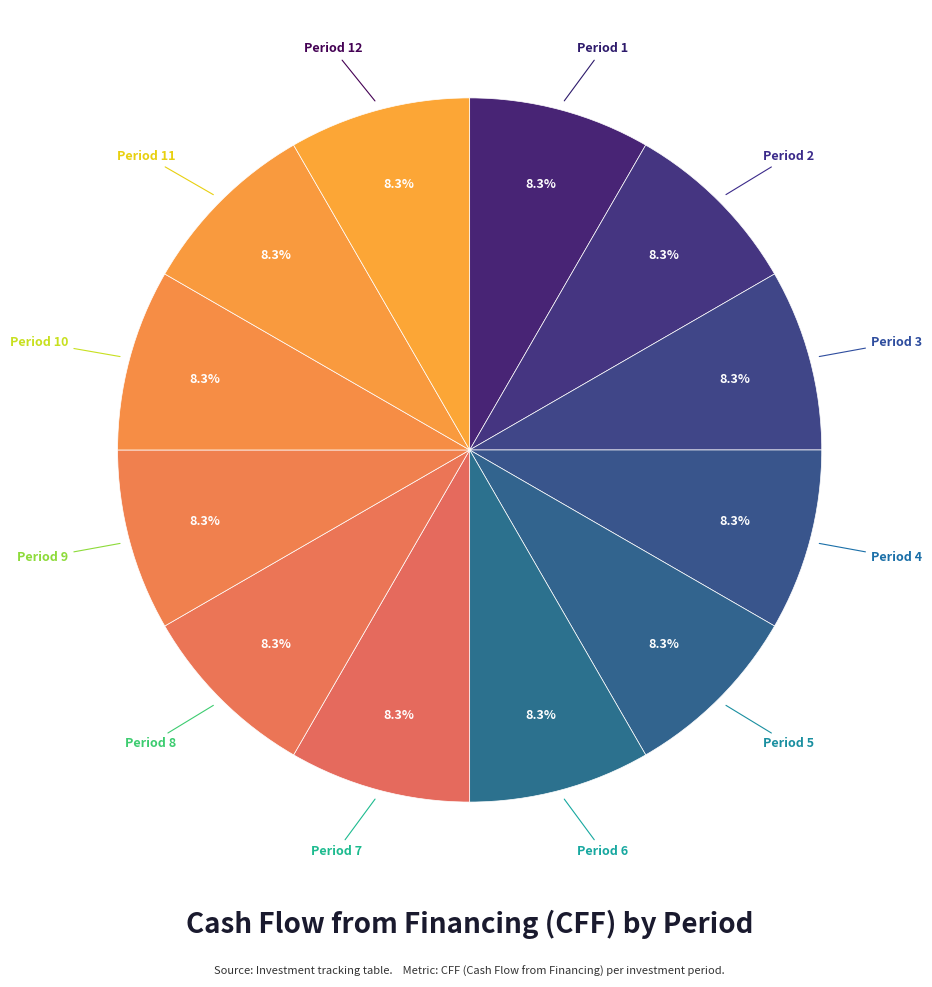

Which slice is the largest?

Period 1